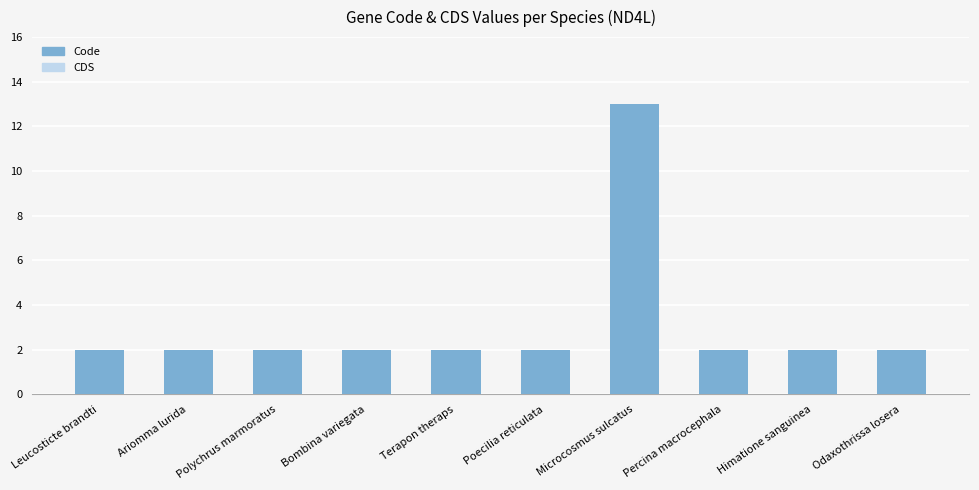

What position from the left is Polychrus marmoratus?

3